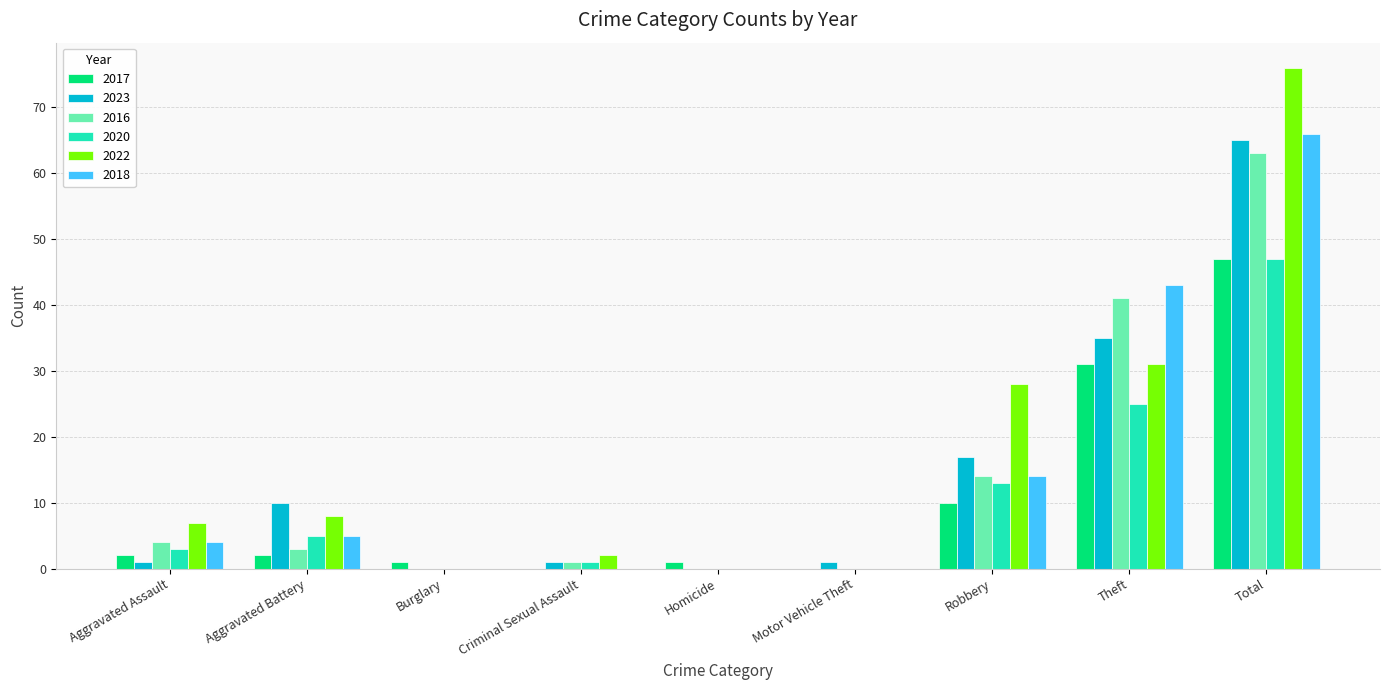

How many series are shown in this chart?

6